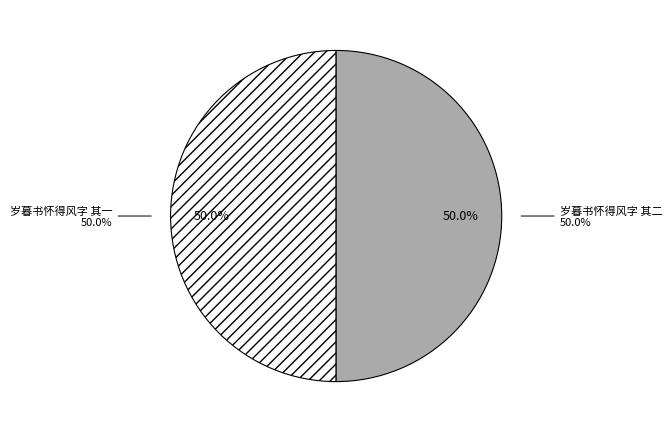

Which slice is the smallest?

岁暮书怀得风字 其一